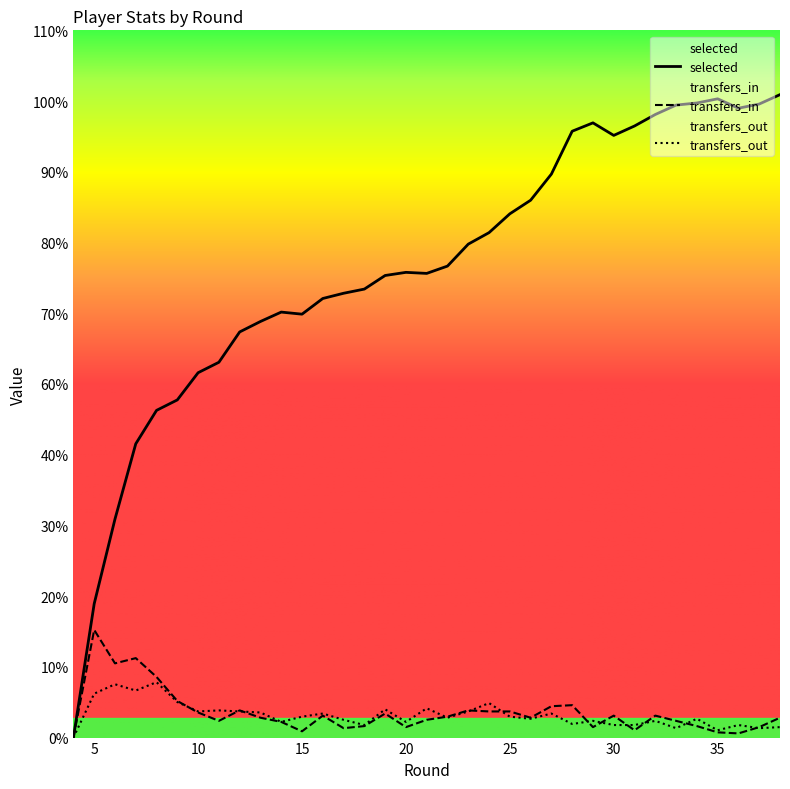

Does the chart display data point markers on the line(s)?

No